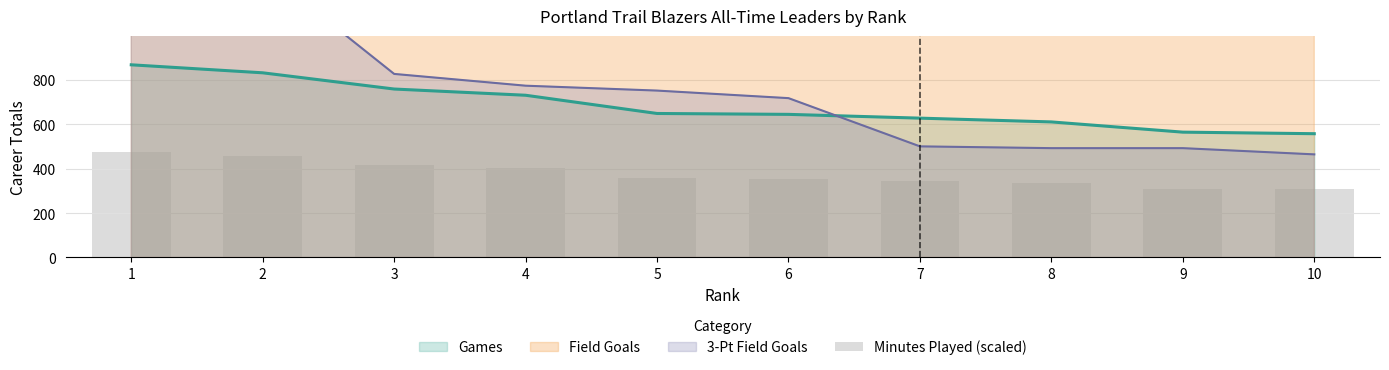

List the labels in order of value, smallest first.

10, 9, 8, 7, 6, 5, 4, 3, 2, 1